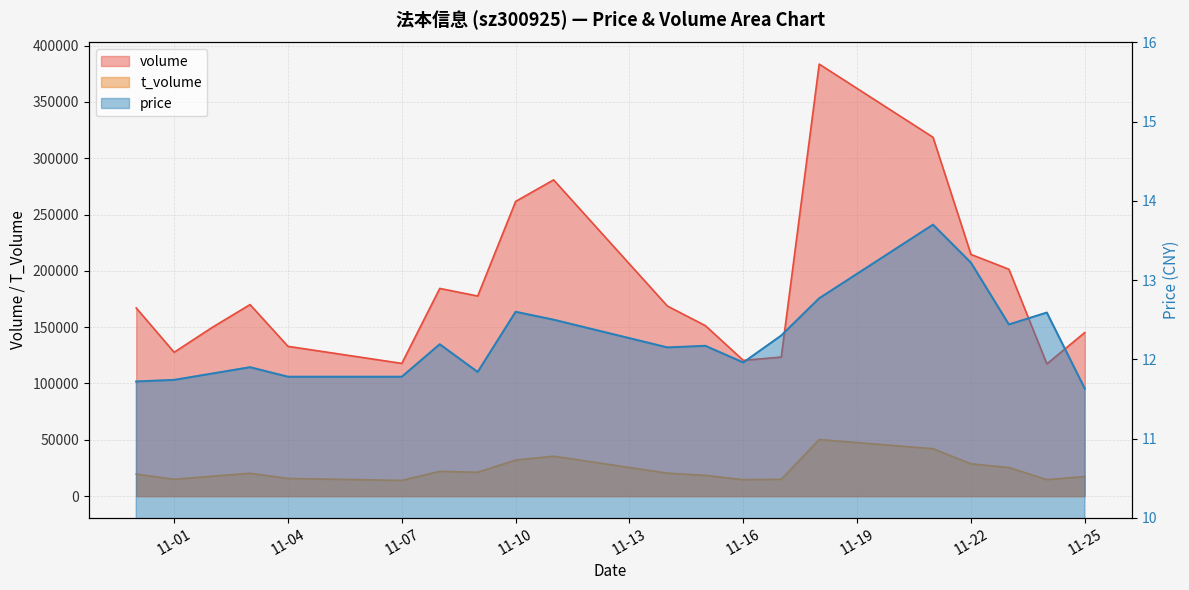

Rank the series by their maximum value, from lowest to highest.

price, t_volume, volume